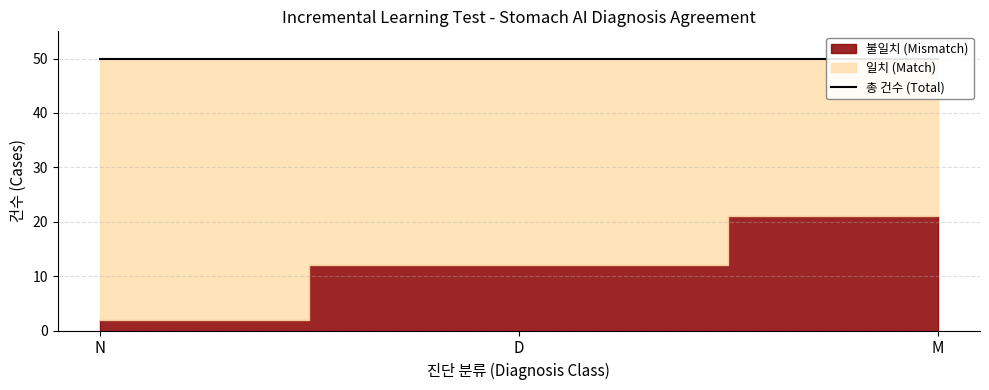

At which category is the sum across all series the highest?

N